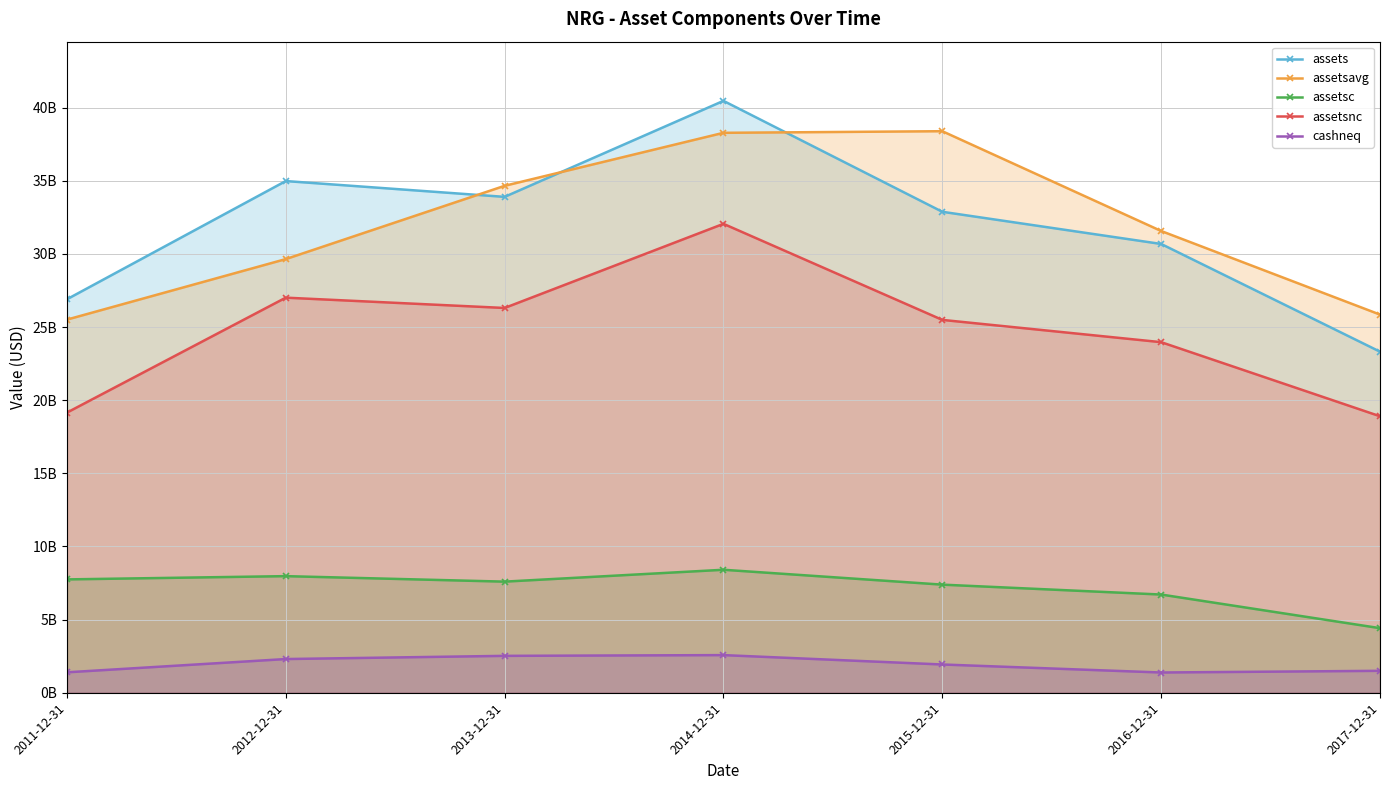

Where is assets nearest to the value 31892000000?

2015-12-31